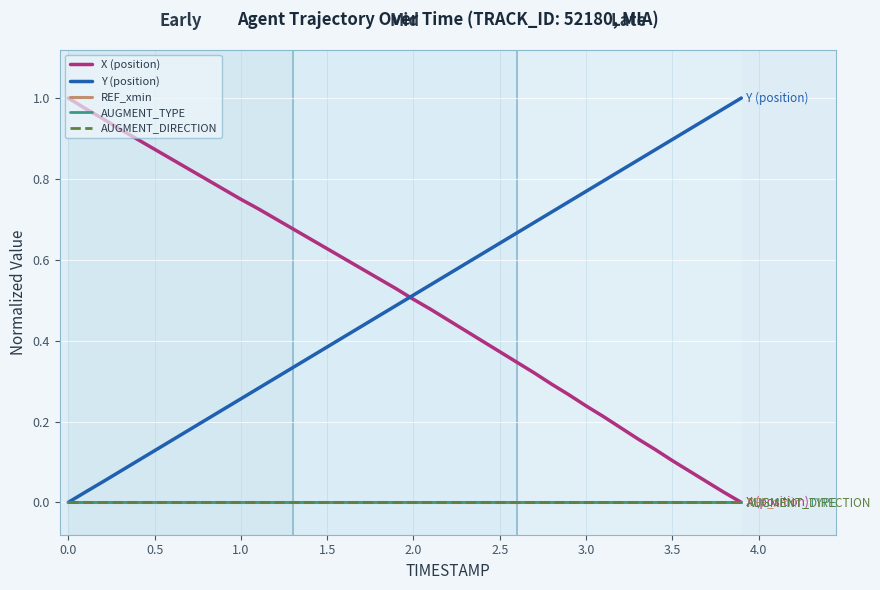

What is the label of the 5th point from the left?

1.5